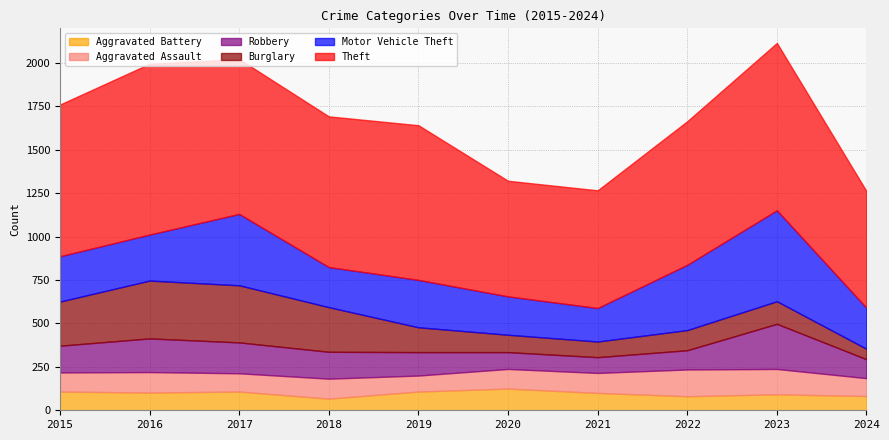

How many distinct data groups are displayed?

6